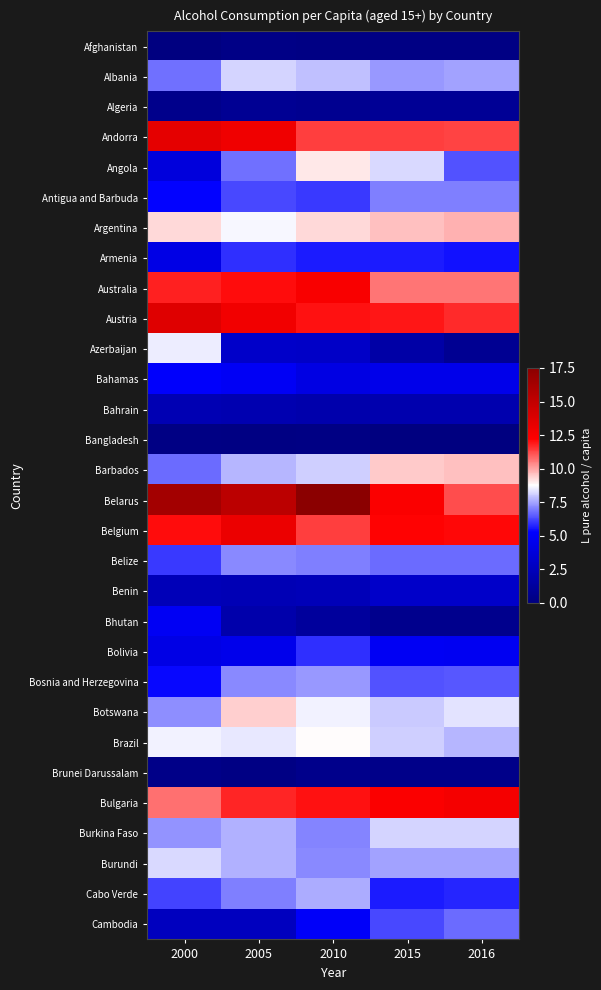

Which series has the largest total across all categories?

Belarus